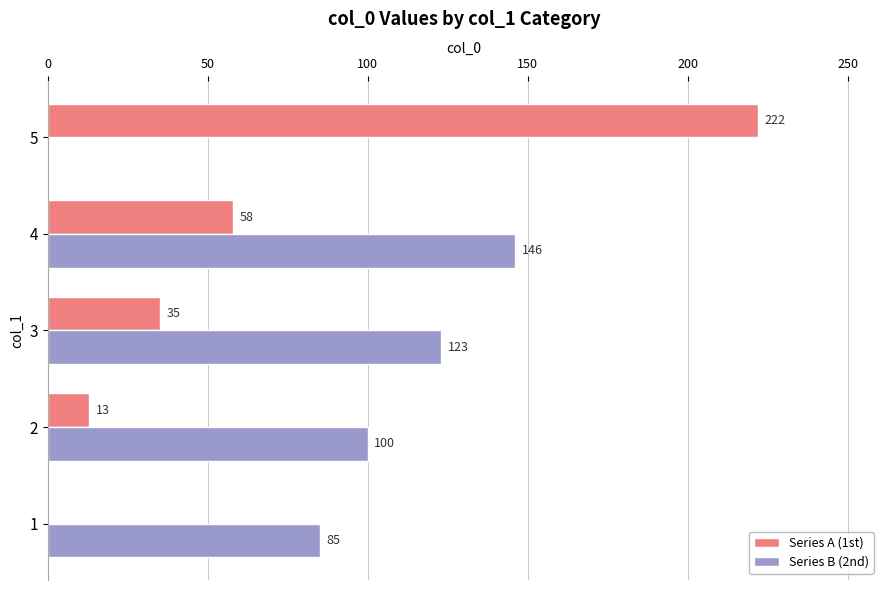

The Series B (2nd) series shows 216 at 4. True or false?

False